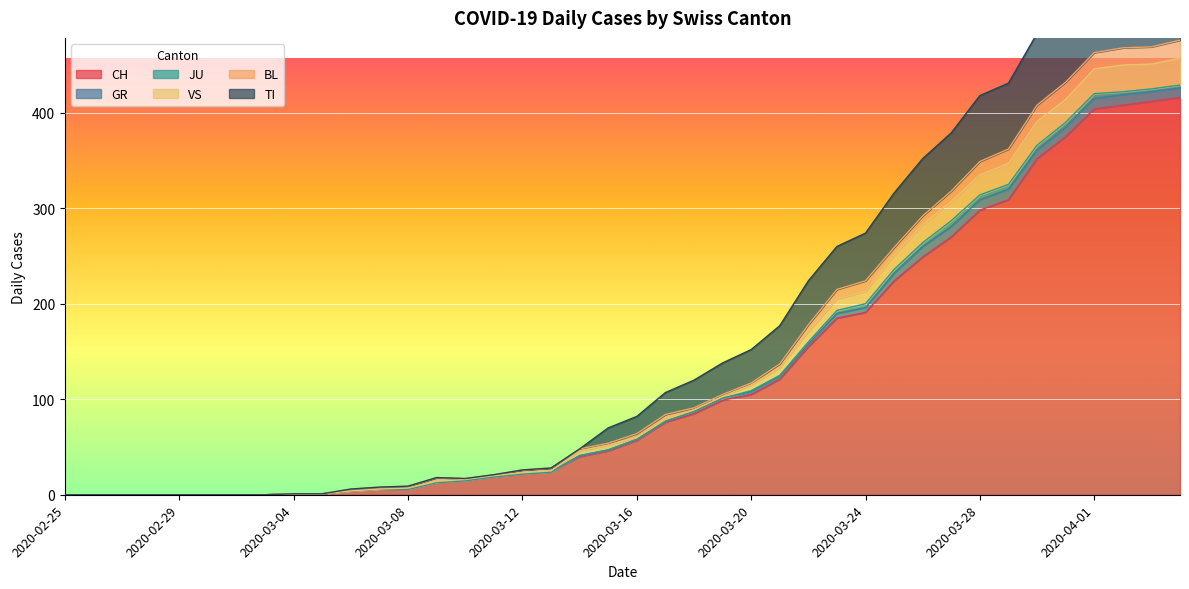

At which label does VS first exceed 64?

2020-03-17